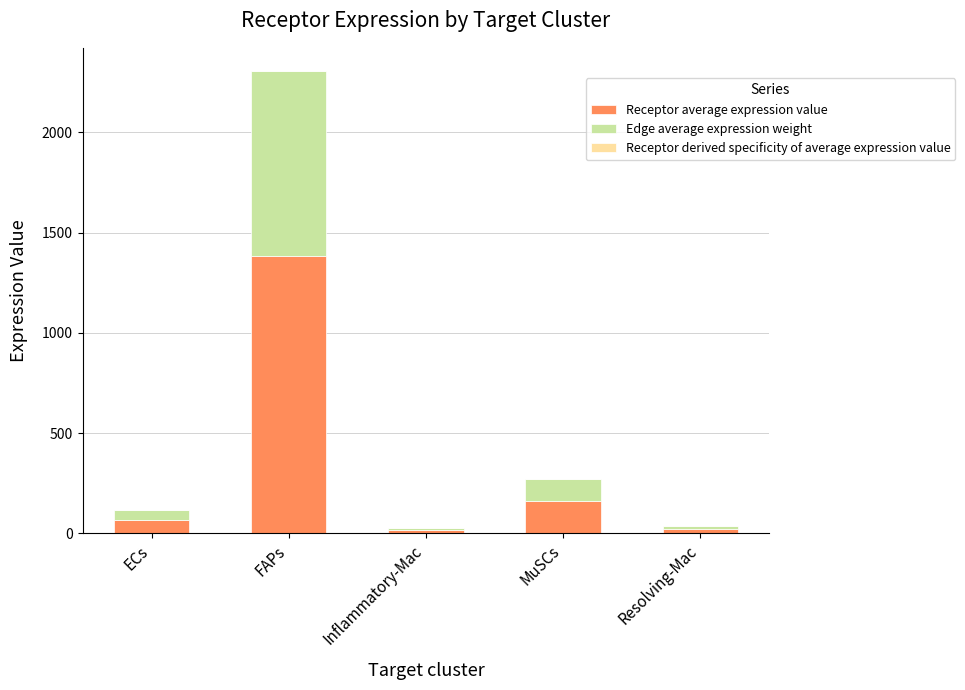

At which category is the sum across all series the highest?

FAPs